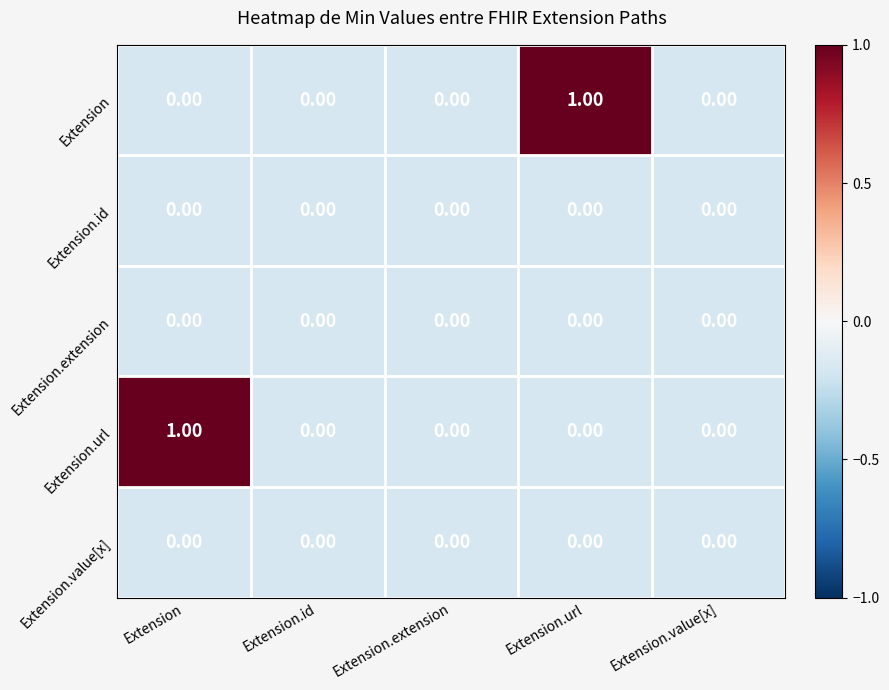

Which series changed the most between Extension and Extension.extension?

Extension.url